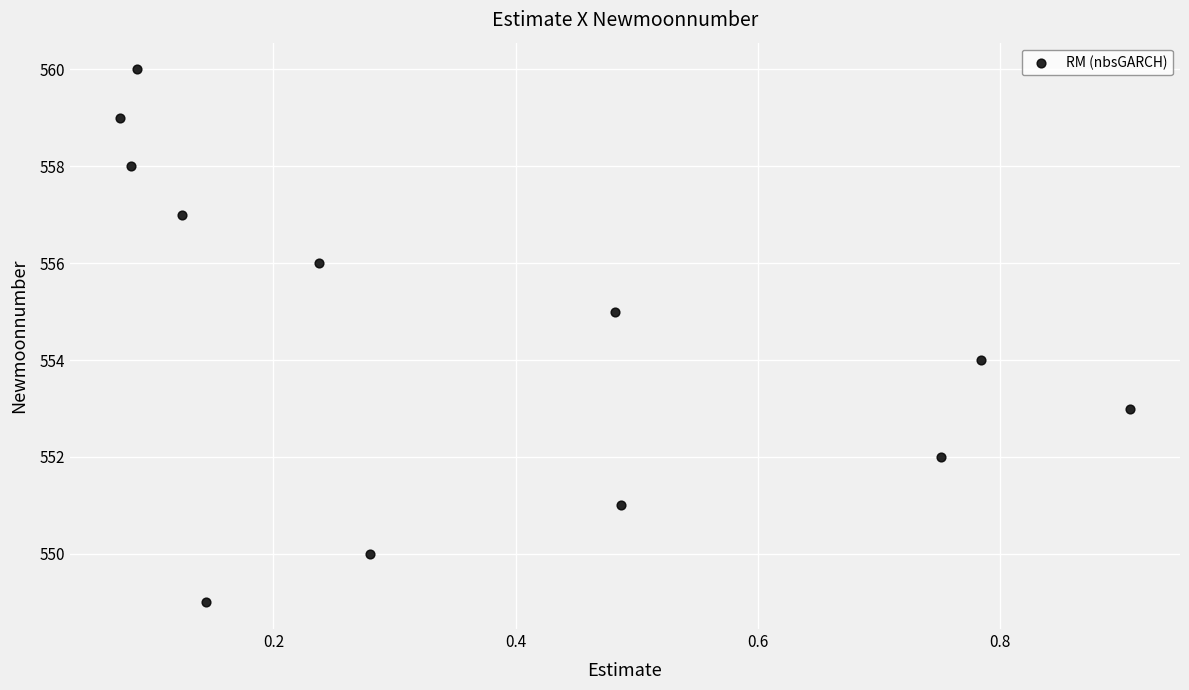

What is the range of Y values (max minus min)?

11